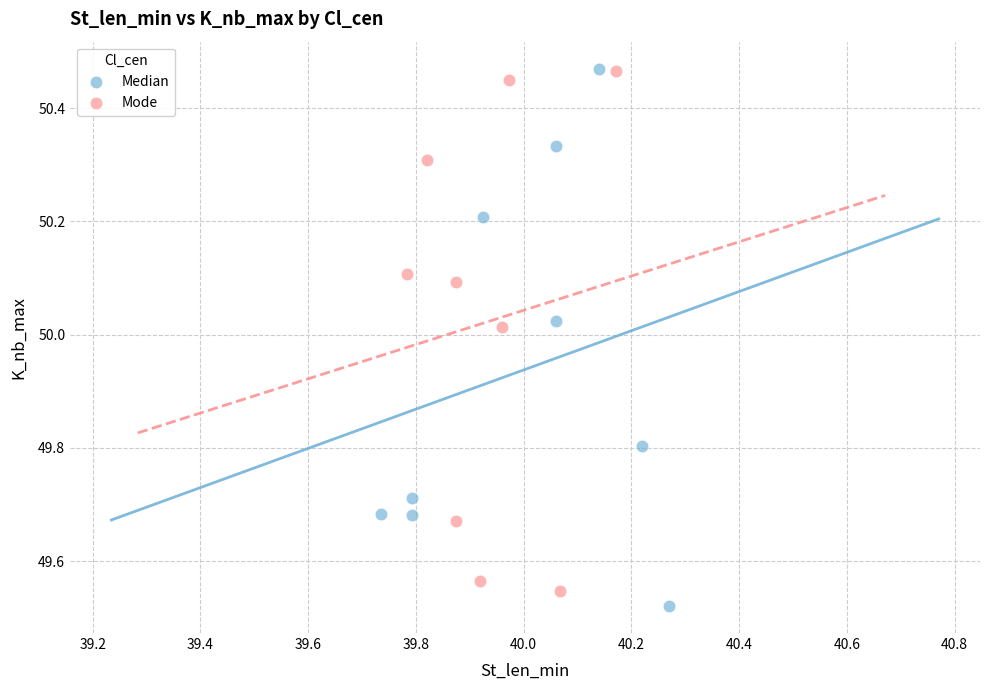

What are all the series names shown in the legend?

Median, Mode